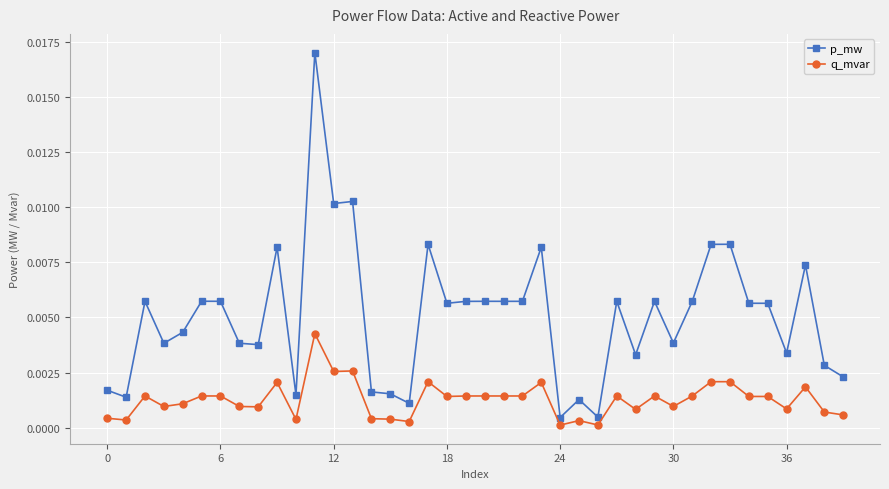

Rank the series by their maximum value, from lowest to highest.

q_mvar, p_mw